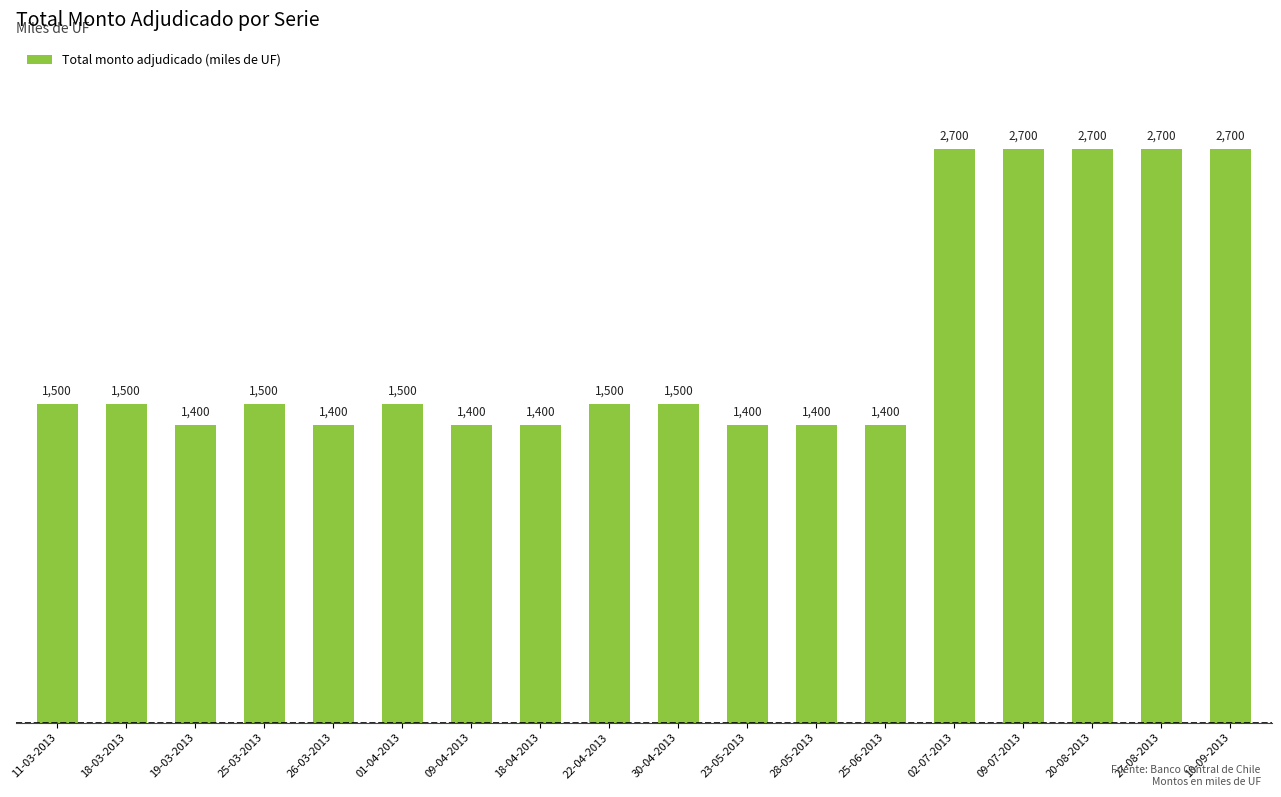

Approximately how many times larger is the value at 01-04-2013 compared to 19-03-2013?

1.1